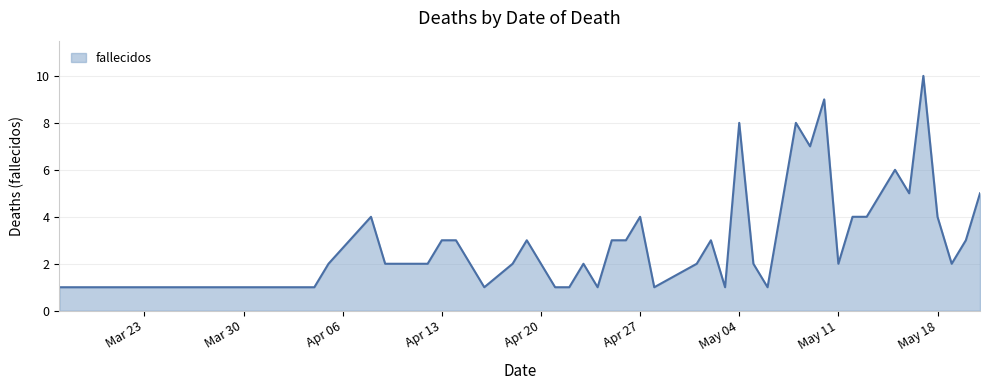

What is the difference between the second highest and minimum values?

8